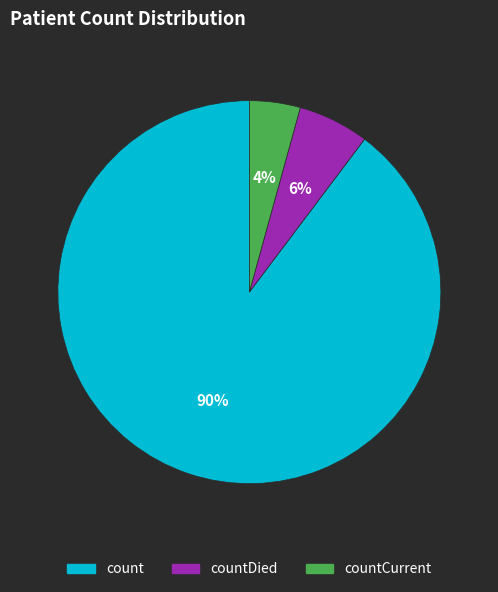

How many segments does this pie chart have?

3